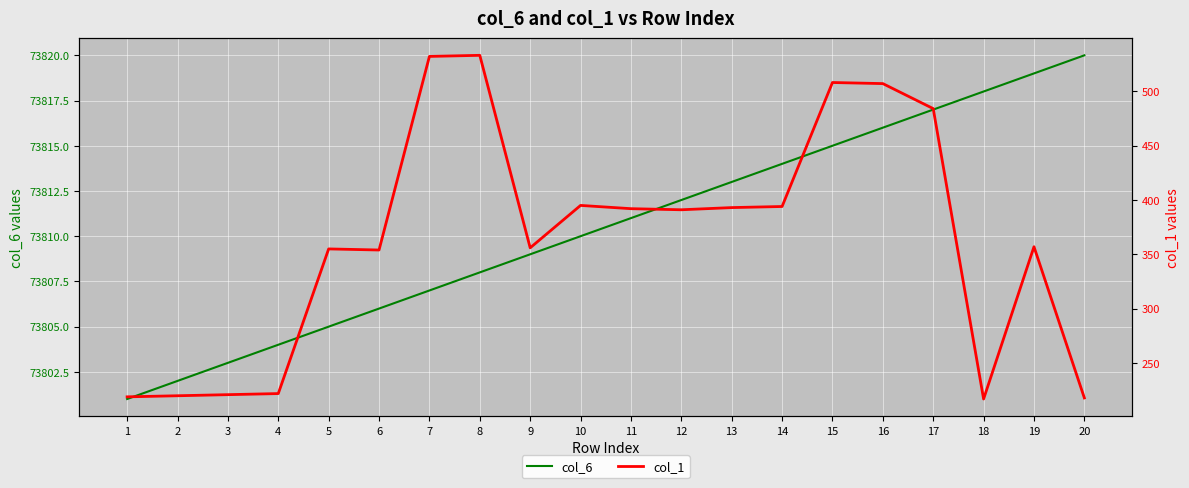

Which series has the largest total across all categories?

col_6